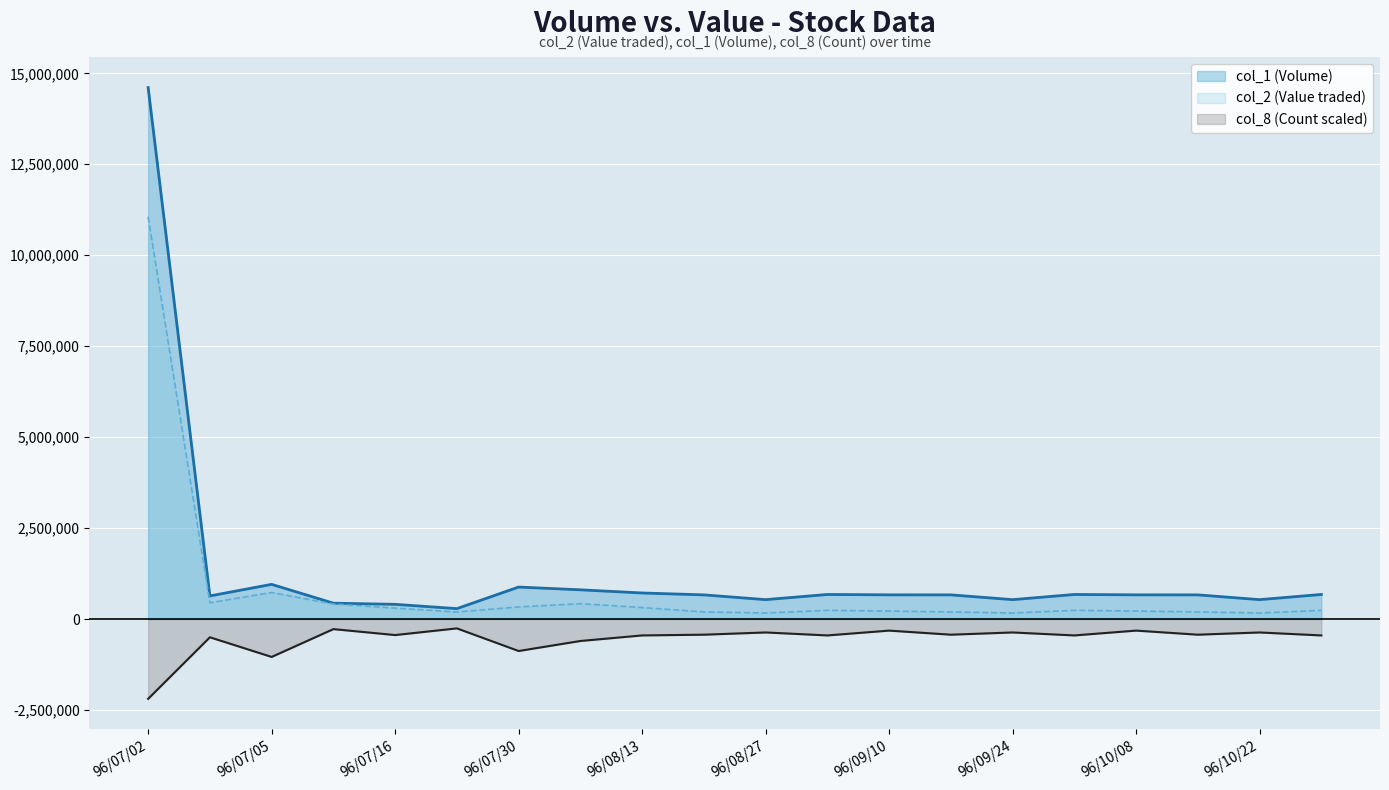

What is the total value across all series at 96/09/17?

435181.6